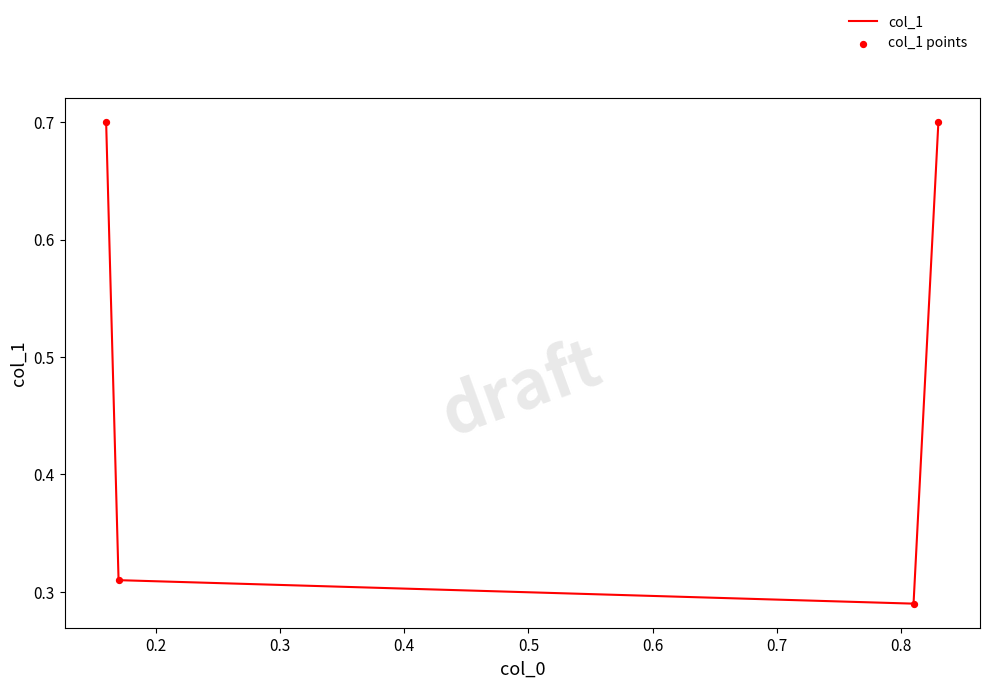

What is the maximum value shown in the chart?

0.7